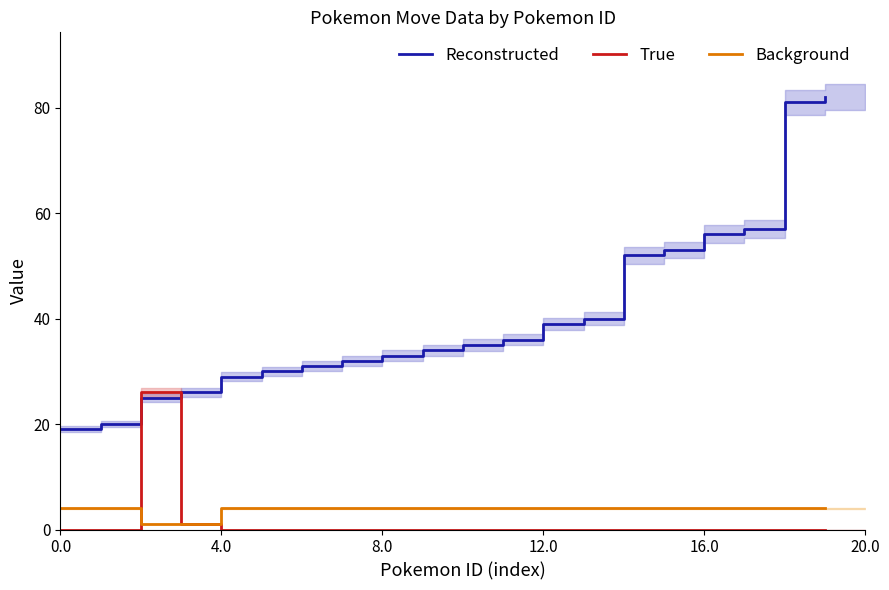

What are all the series names shown in the legend?

Reconstructed, True, Background